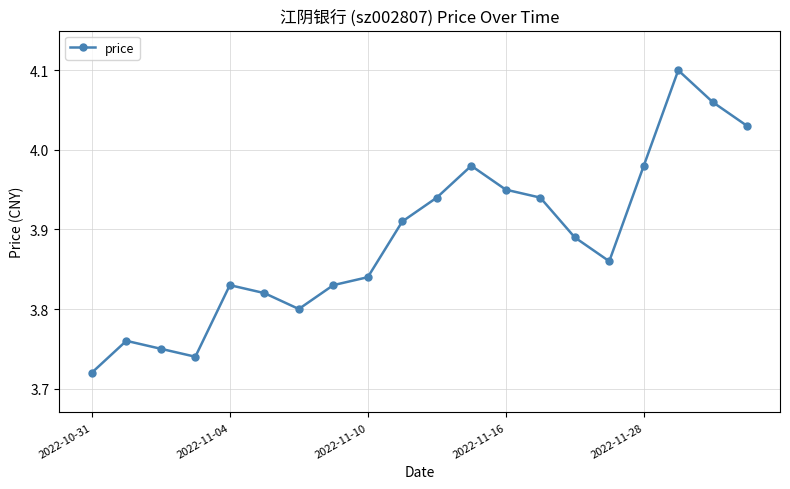

How many points are higher than both their immediate neighbors (excluding endpoints)?

4